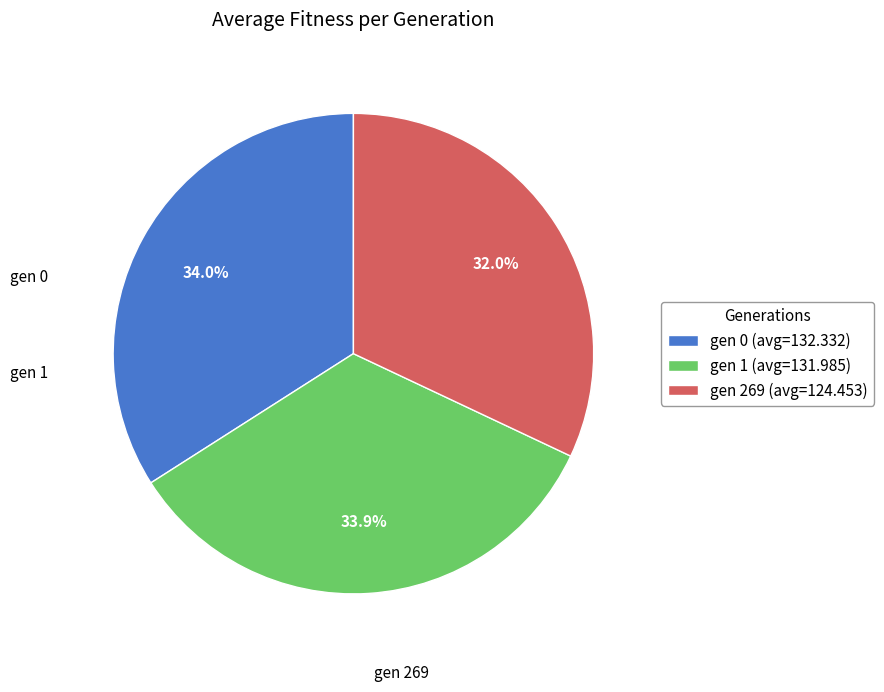

Between gen 1 (avg=131.985) and gen 269 (avg=124.453), which is larger?

gen 1 (avg=131.985)